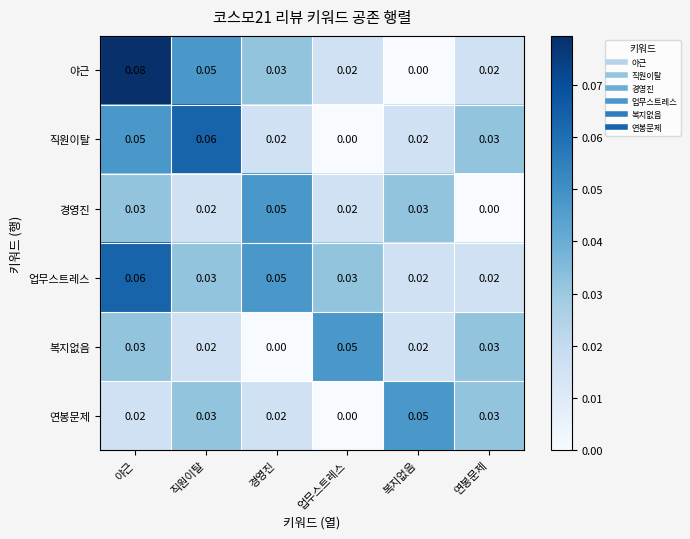

How many distinct data groups are displayed?

6